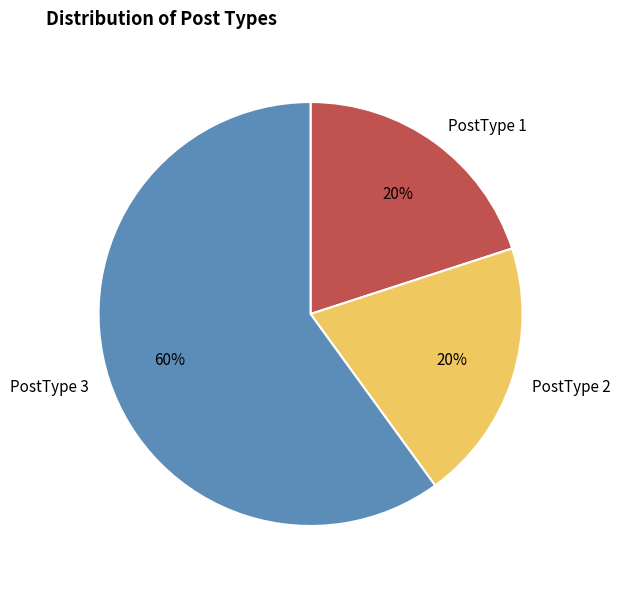

To the nearest percent, what is the difference between the largest and smallest slice percentages?

40%